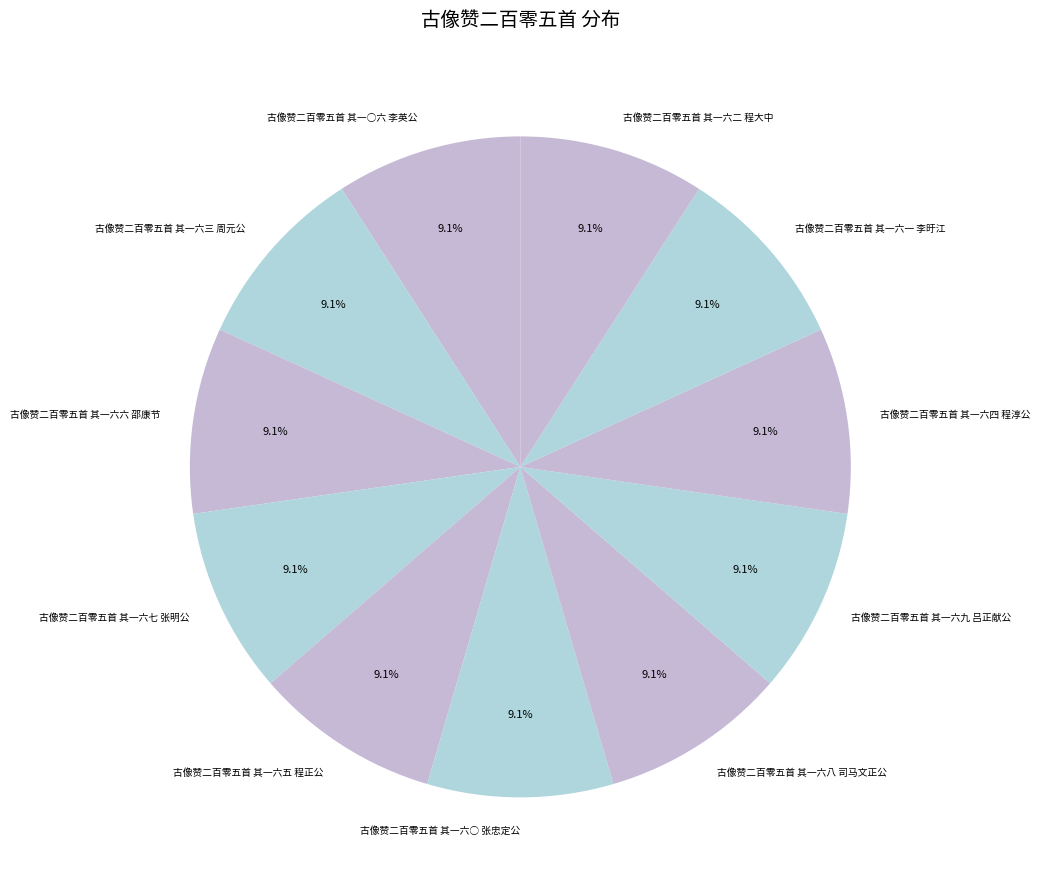

What is the total percentage of 古像赞二百零五首 其一六三 周元公 and 古像赞二百零五首 其一六二 程大中?

18.2%